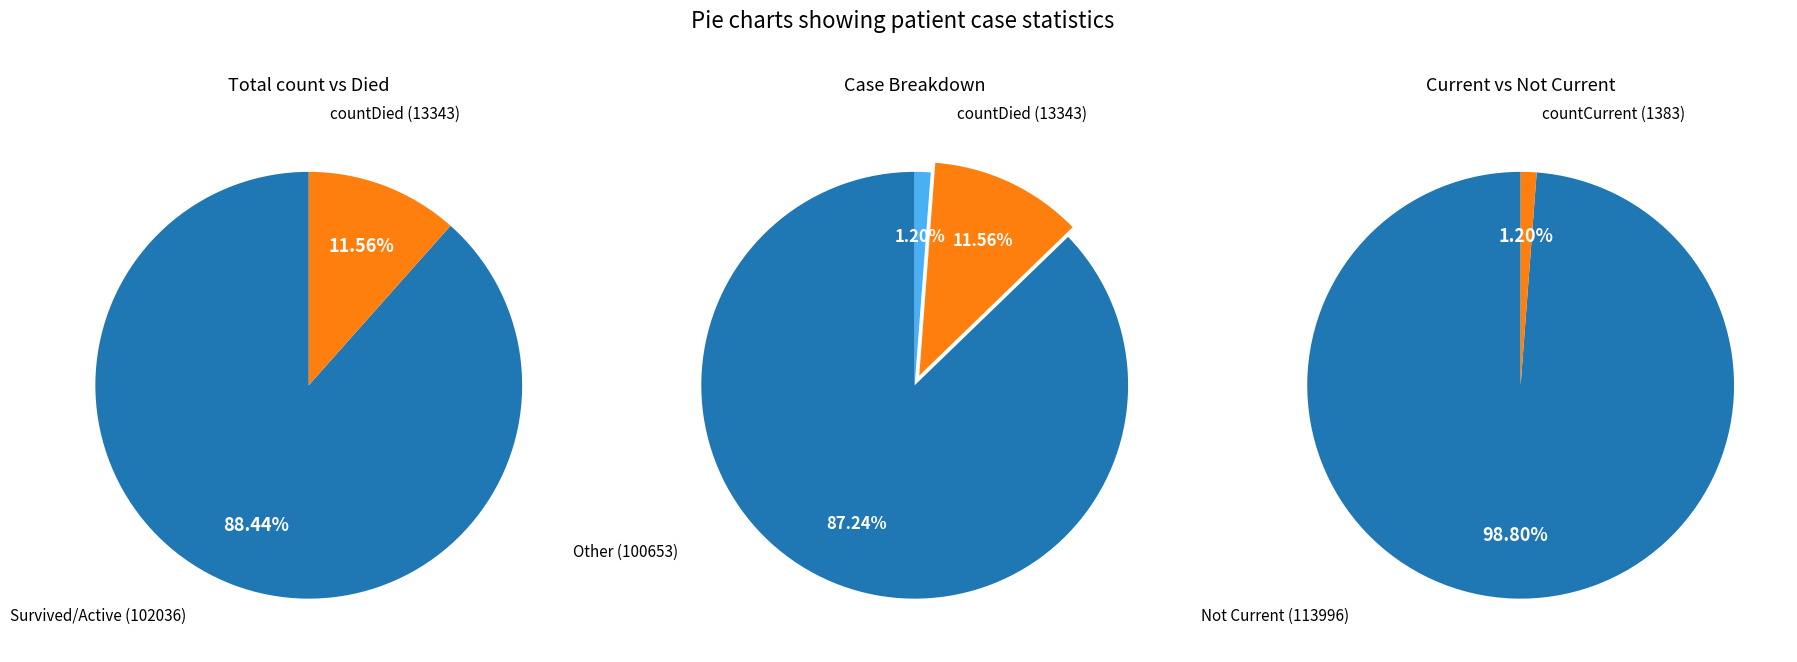

How many segments does this pie chart have?

3